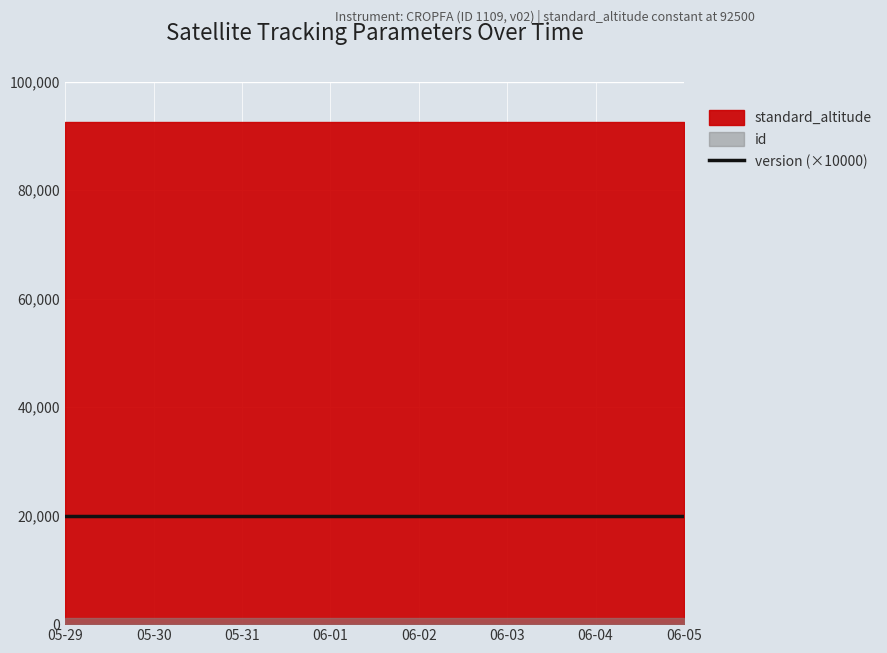

At which label is standard_altitude closest to 92500?

2024-05-29